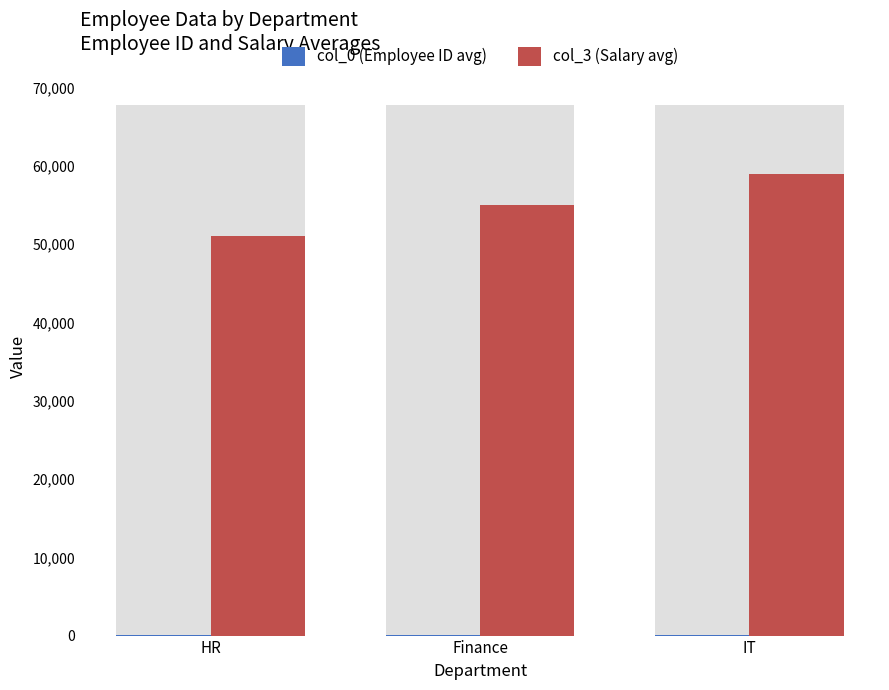

Where is col_3 (Salary avg) nearest to the value 55000?

Finance